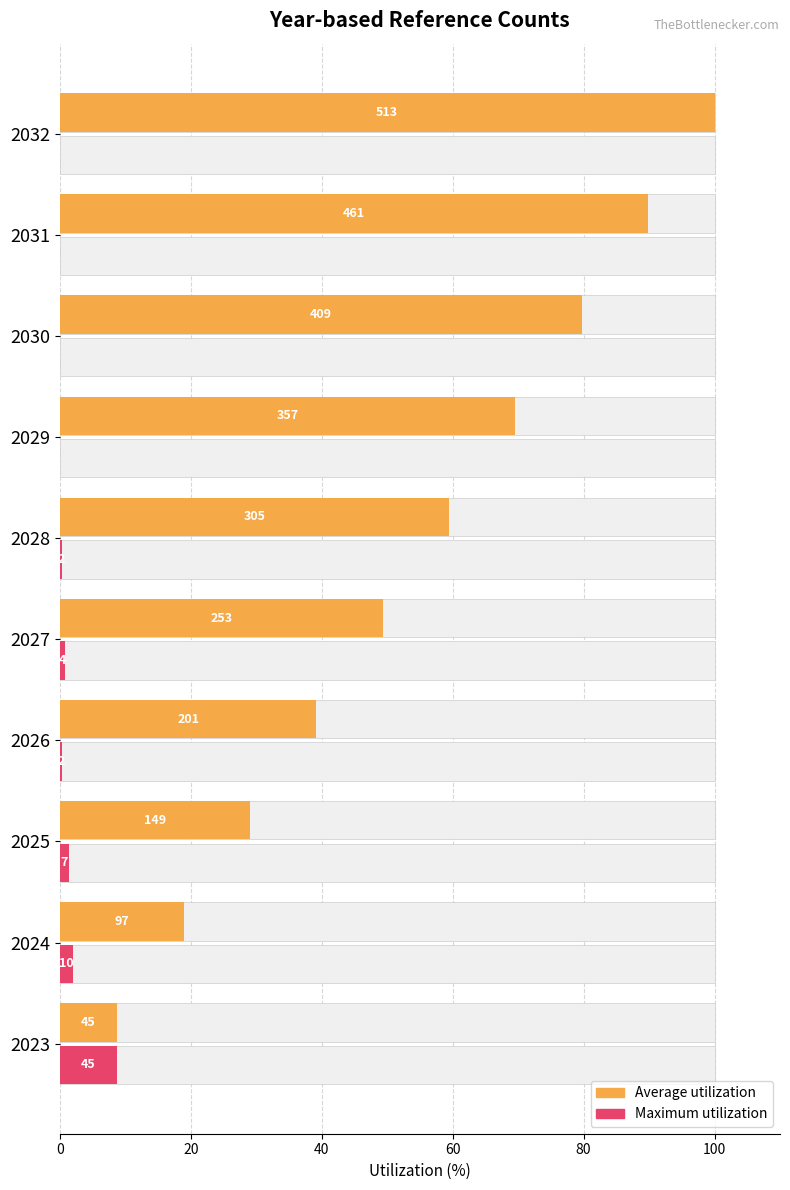

Count the number of data series in this chart.

2